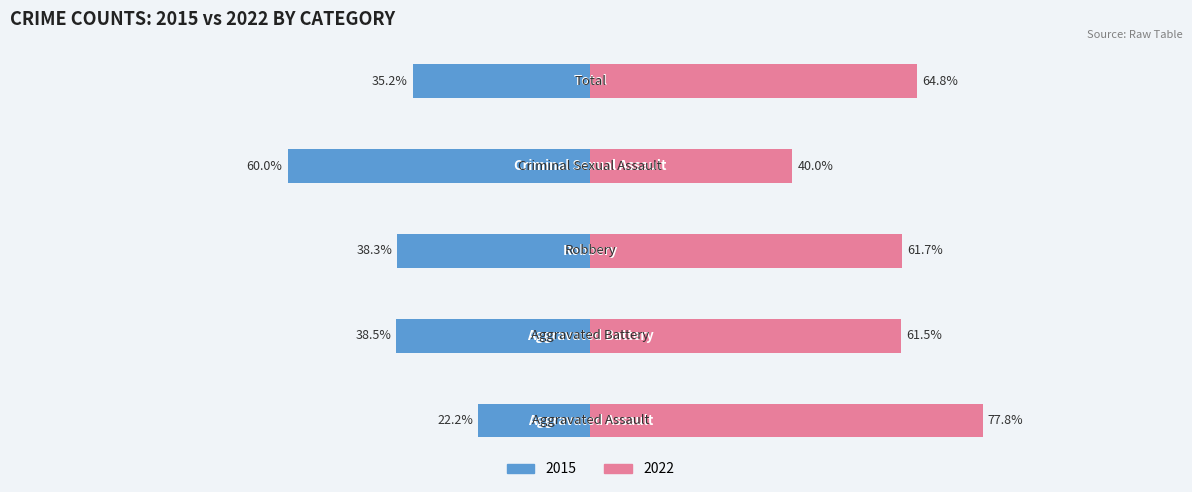

What is the spread (max minus min) of values at 2?

100.0